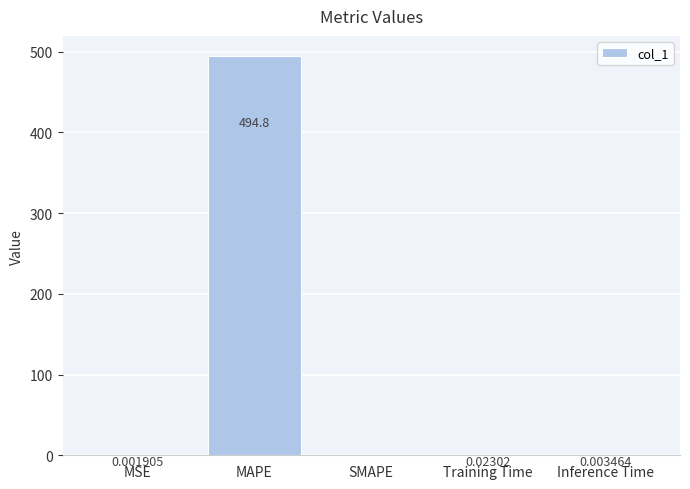

What is the sum of all values?

494.8